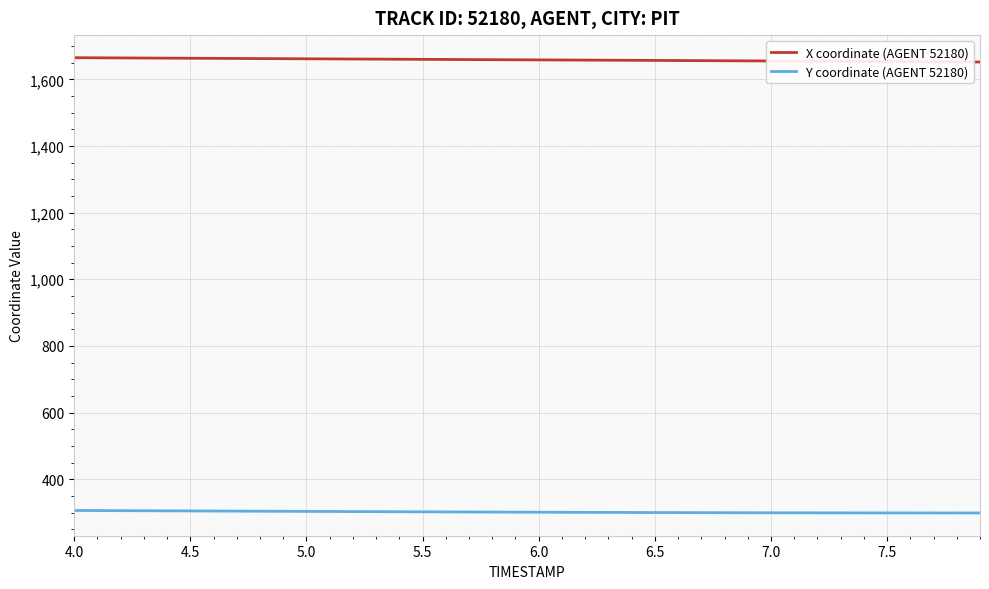

Which series has the largest total across all categories?

X coordinate (AGENT 52180)